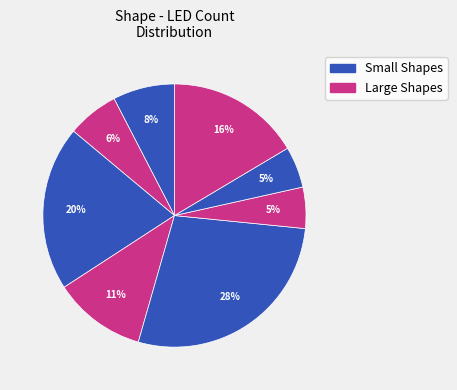

To the nearest percent, what is the average slice percentage?

12%